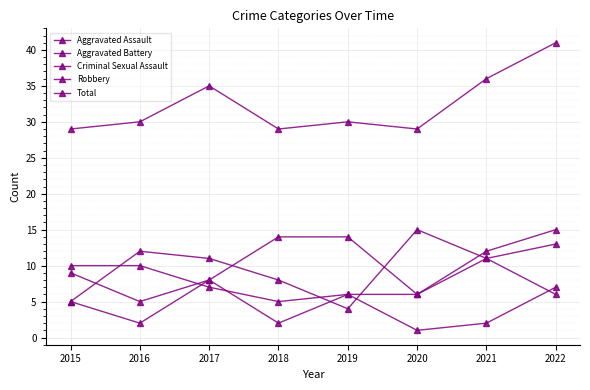

Rank the series at 2019 from lowest to highest value.

Robbery, Aggravated Battery, Criminal Sexual Assault, Aggravated Assault, Total